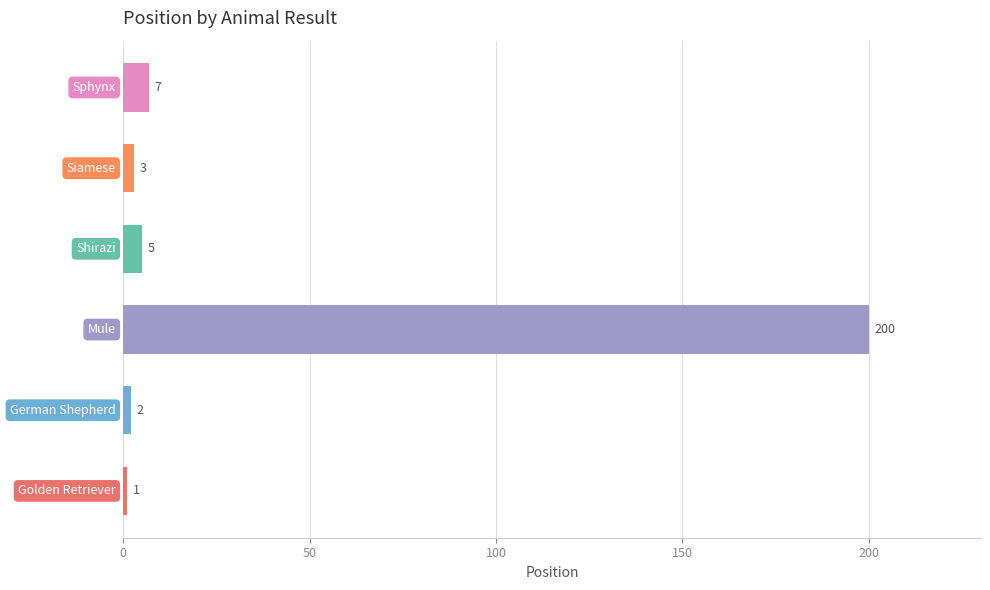

Does the chart contain stacked bars?

No